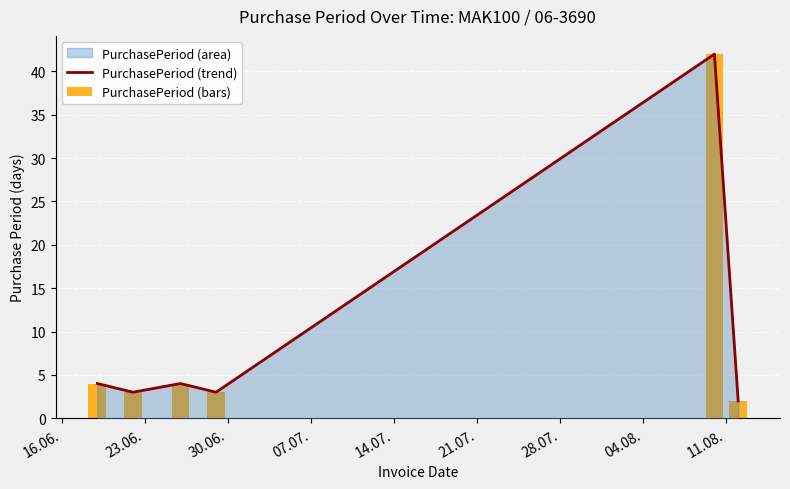

What position from the left is 16.06.?

1